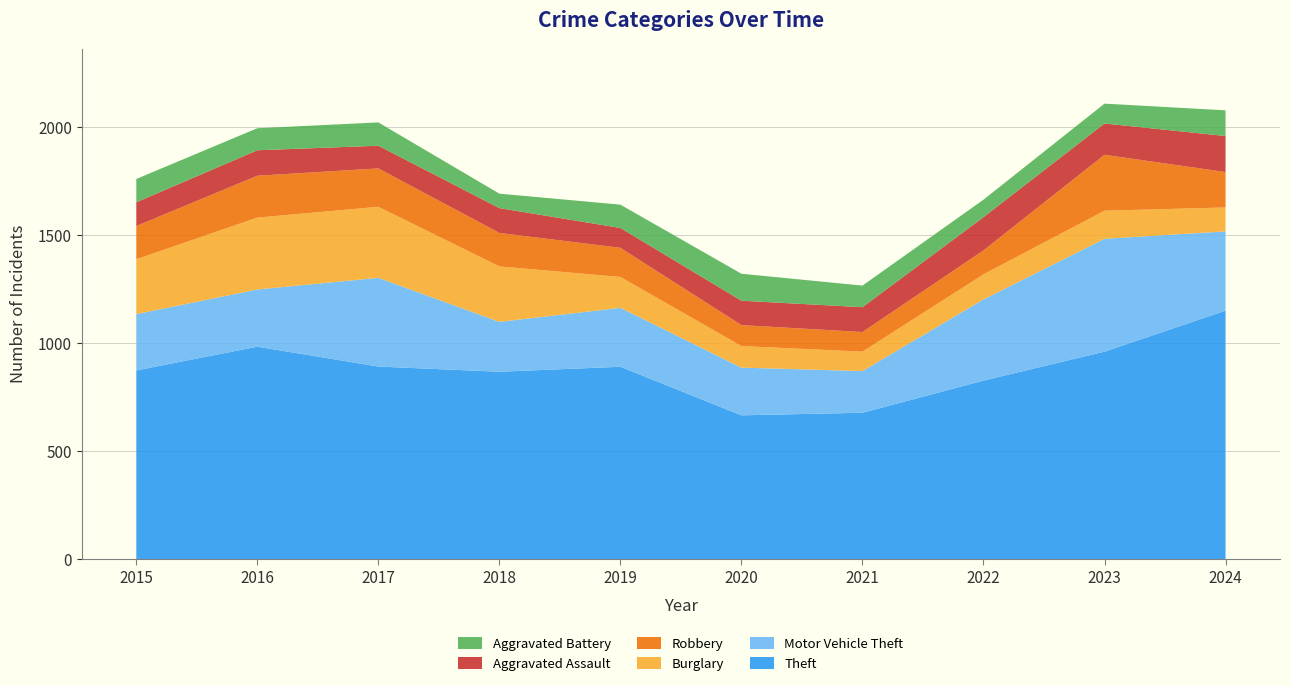

Rank the series by their maximum value, from lowest to highest.

Aggravated Battery, Aggravated Assault, Robbery, Burglary, Motor Vehicle Theft, Theft